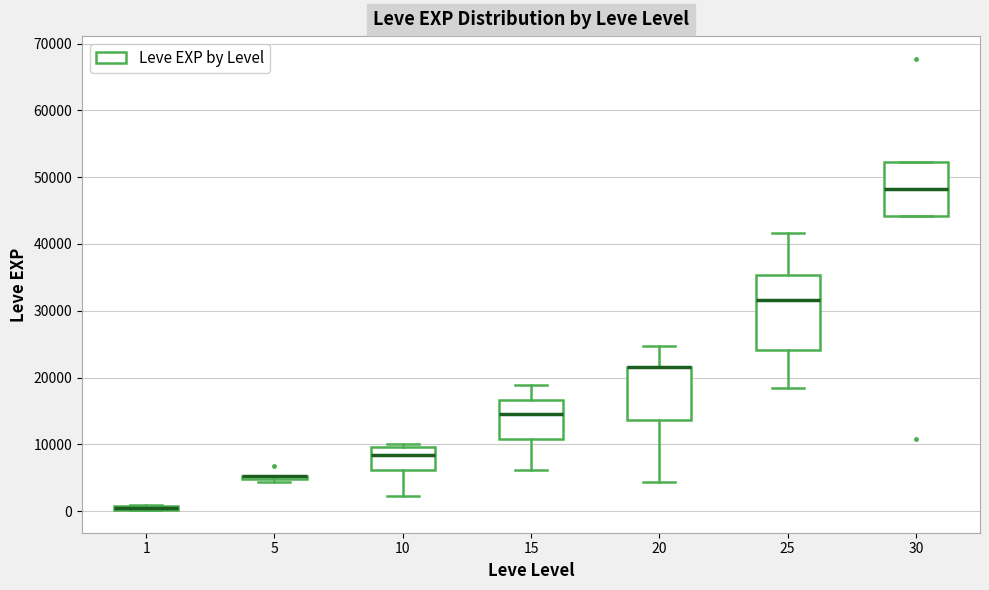

Where is the upper edge of the box at x = 10 on the y-axis? The values are not printed on the chart, so give them approximately, as read against the axis.

10000